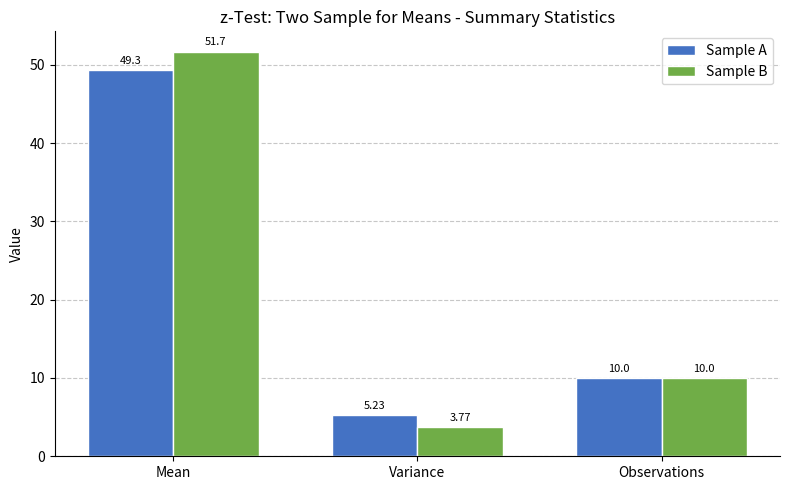

Which series has the largest total across all categories?

Sample B